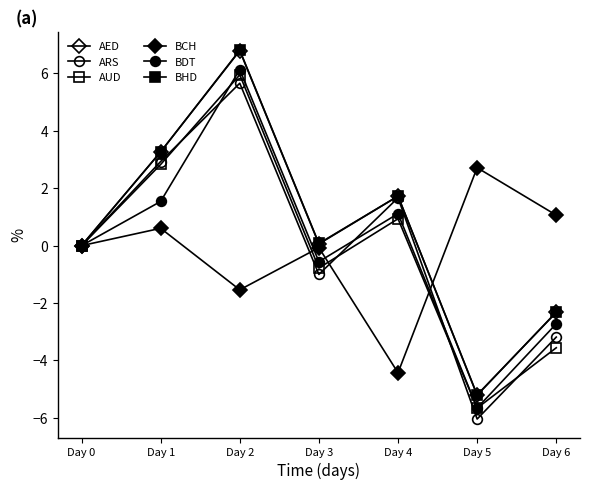

Does the chart have visible grid lines?

No